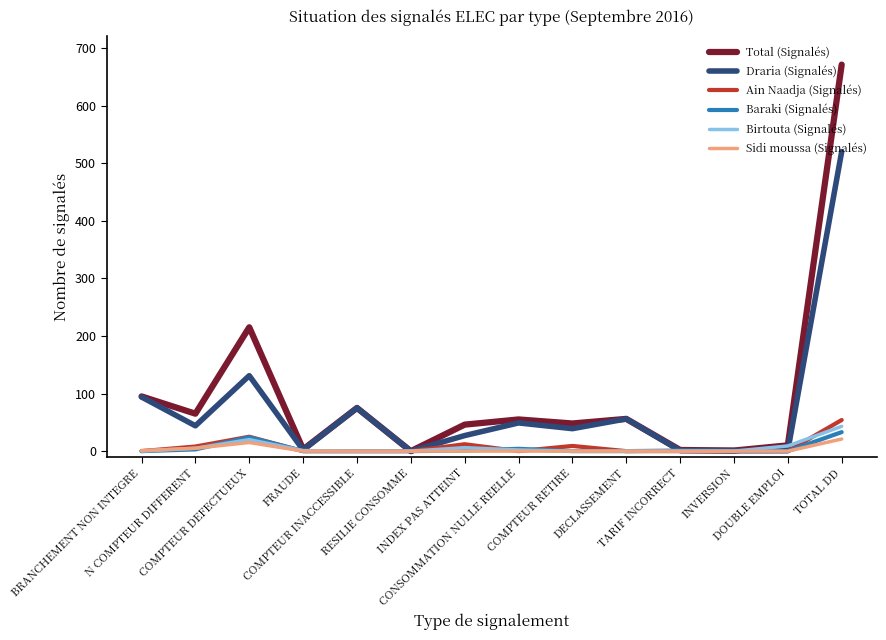

What is the difference between the maximum and second lowest values in the Total (Signalés) series?

670